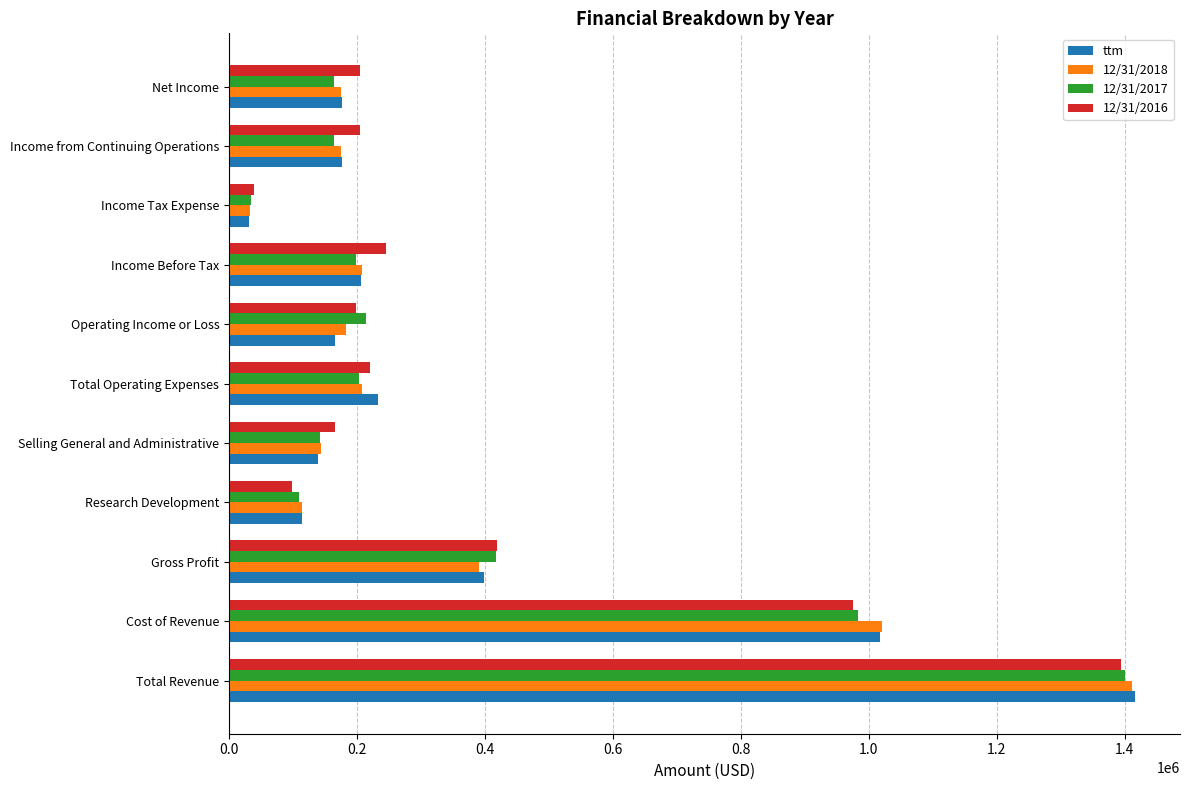

At which category is the sum across all series the highest?

Total Revenue